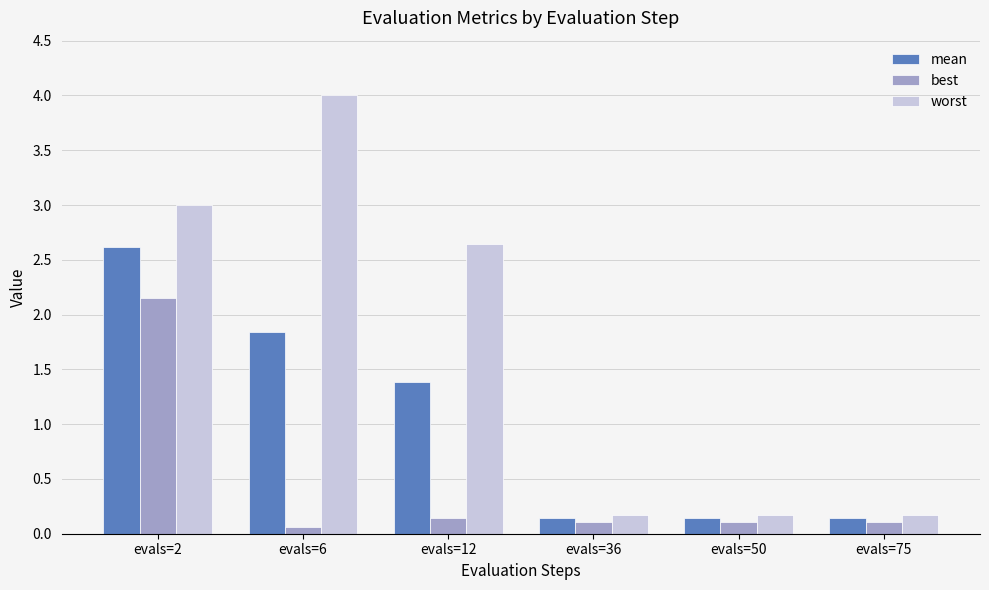

Is it true that mean equals 1.1 at evals=6?

False